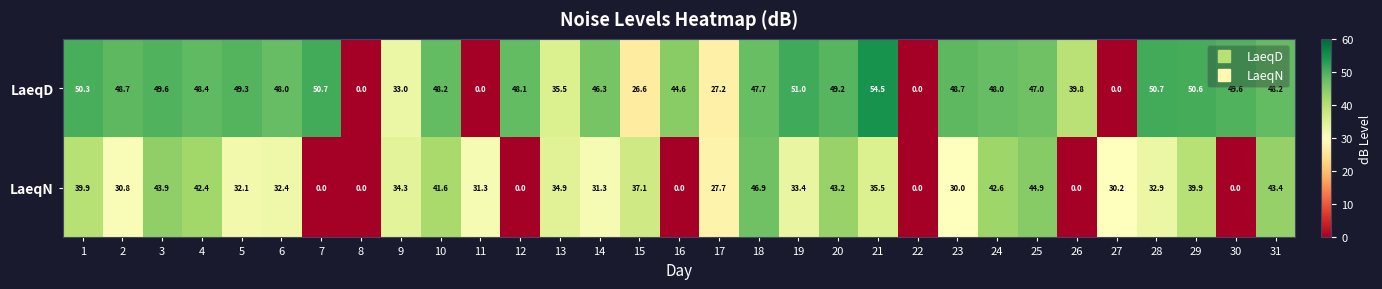

What value does the LaeqN series have at 10?

41.6